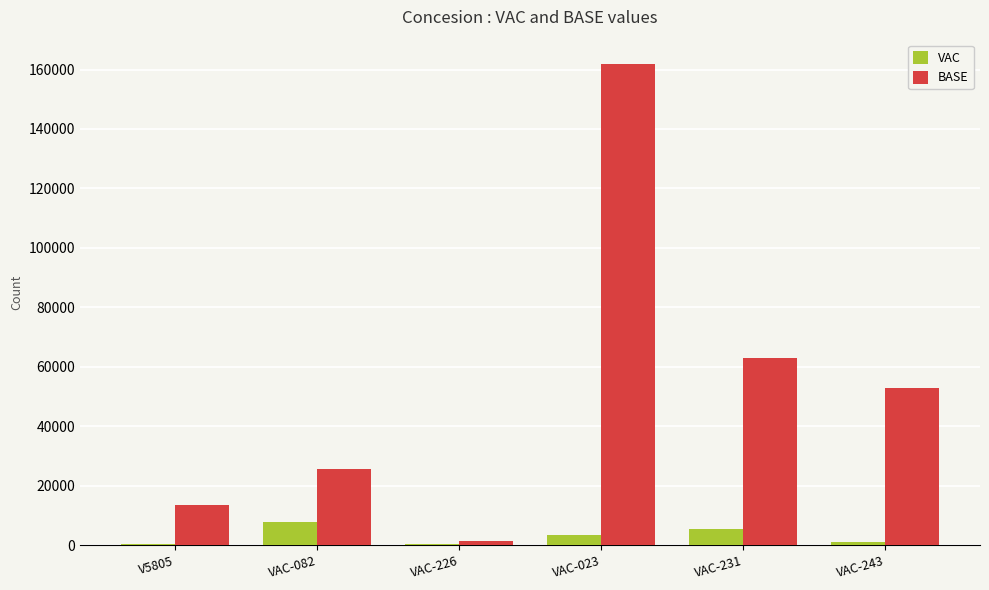

Which label corresponds to the largest value in the chart?

VAC-023